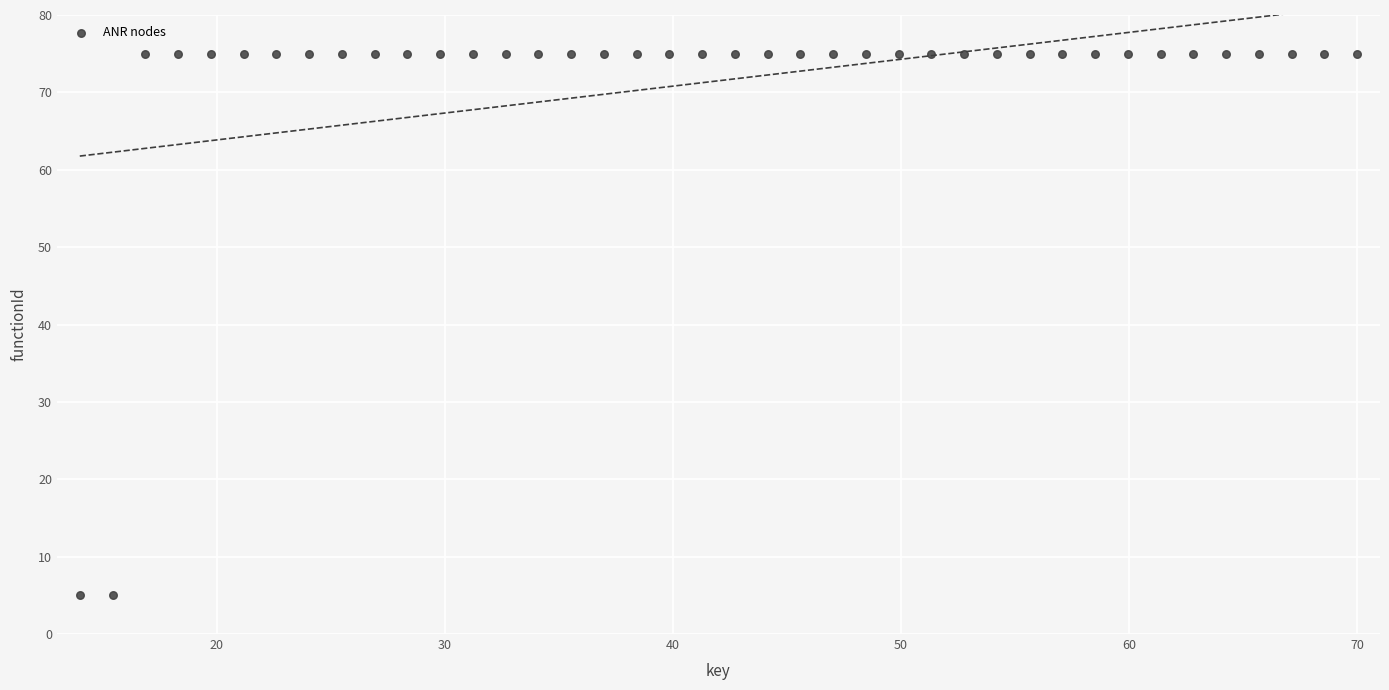

What is the range of Y values (max minus min)?

70